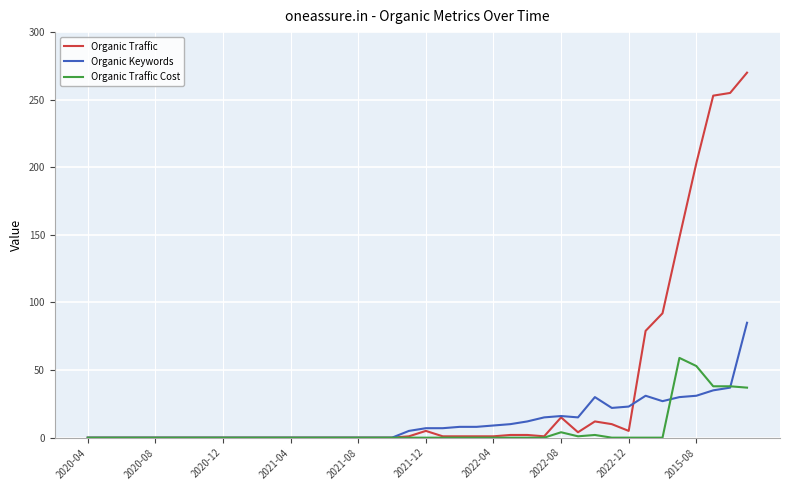

Which series has the largest total across all categories?

Organic Traffic